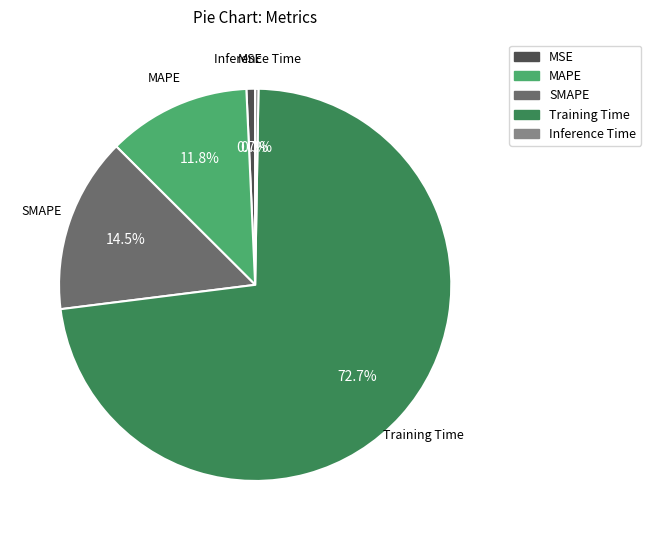

Is the sum of MAPE and Training Time greater than half?

Yes